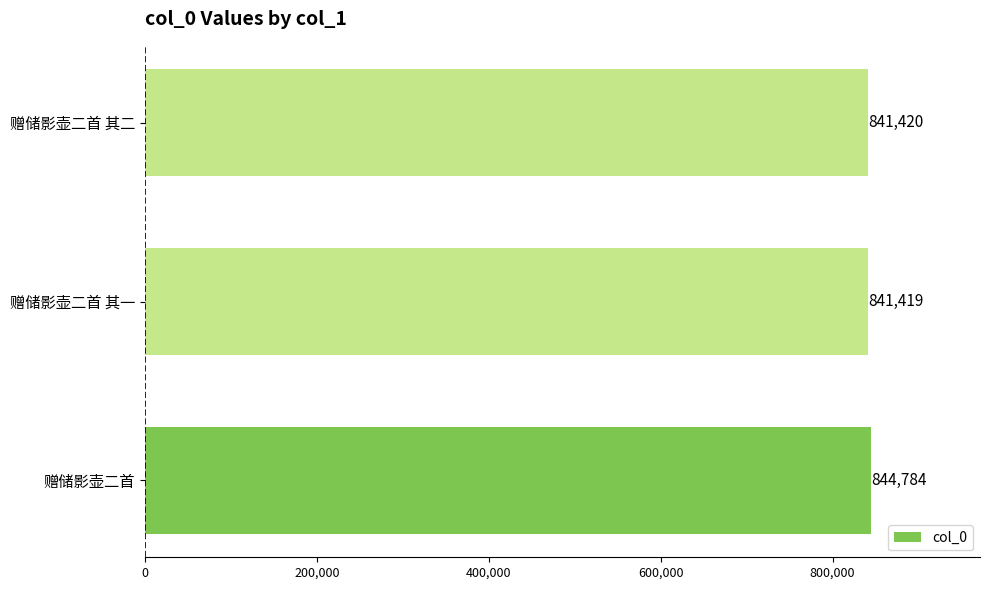

Reading bottom to top, list all the values displayed in this chart.

844784	841419	841420